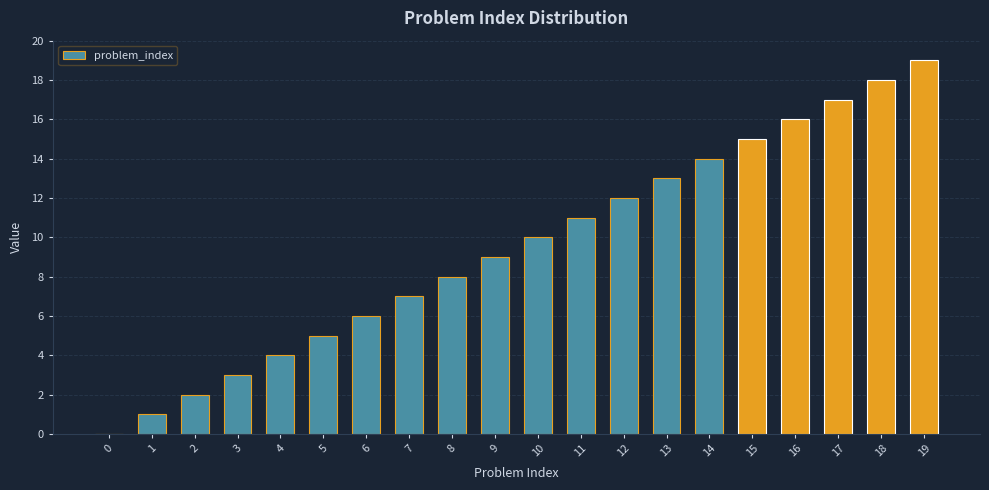

Reading right to left, extract all data points from this chart.

19=19	18=18	17=17	16=16	15=15	14=14	13=13	12=12	11=11	10=10	9=9	8=8	7=7	6=6	5=5	4=4	3=3	2=2	1=1	0=0